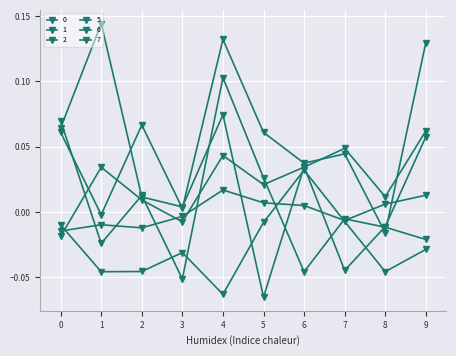

Reading left to right, extract all data points from this chart.

0: 0.1	-0.0	0.0	-0.1	0.1	0.0	-0.0	-0.0	-0.0	-0.0
1: 0.1	-0.0	0.1	0.0	0.1	0.1	0.0	0.0	-0.0	0.1
2: -0.0	0.0	0.0	-0.0	0.0	0.0	0.0	0.0	0.0	0.1
5: 0.1	0.1	0.0	0.0	0.1	-0.1	0.0	-0.0	-0.0	0.1
6: -0.0	-0.0	-0.0	-0.0	-0.1	-0.0	0.0	-0.0	-0.0	-0.0
7: -0.0	-0.0	-0.0	-0.0	0.0	0.0	0.0	-0.0	0.0	0.0